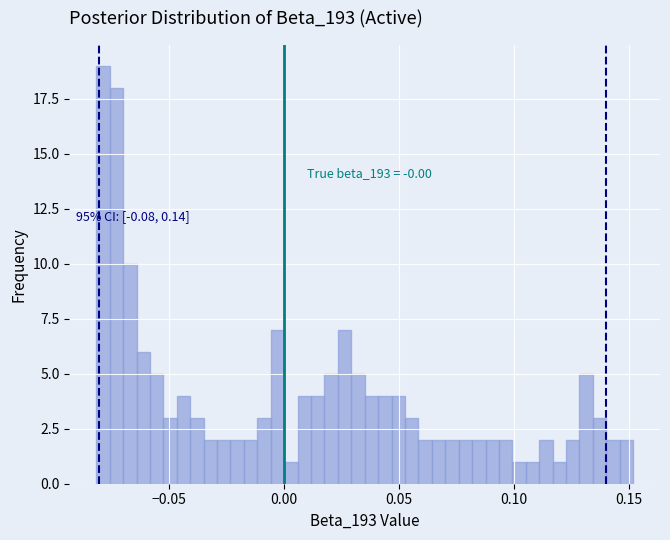

Around what value on the x-axis is the tallest bar? Give the approximate position of its centre, as read against the axis.

-0.080